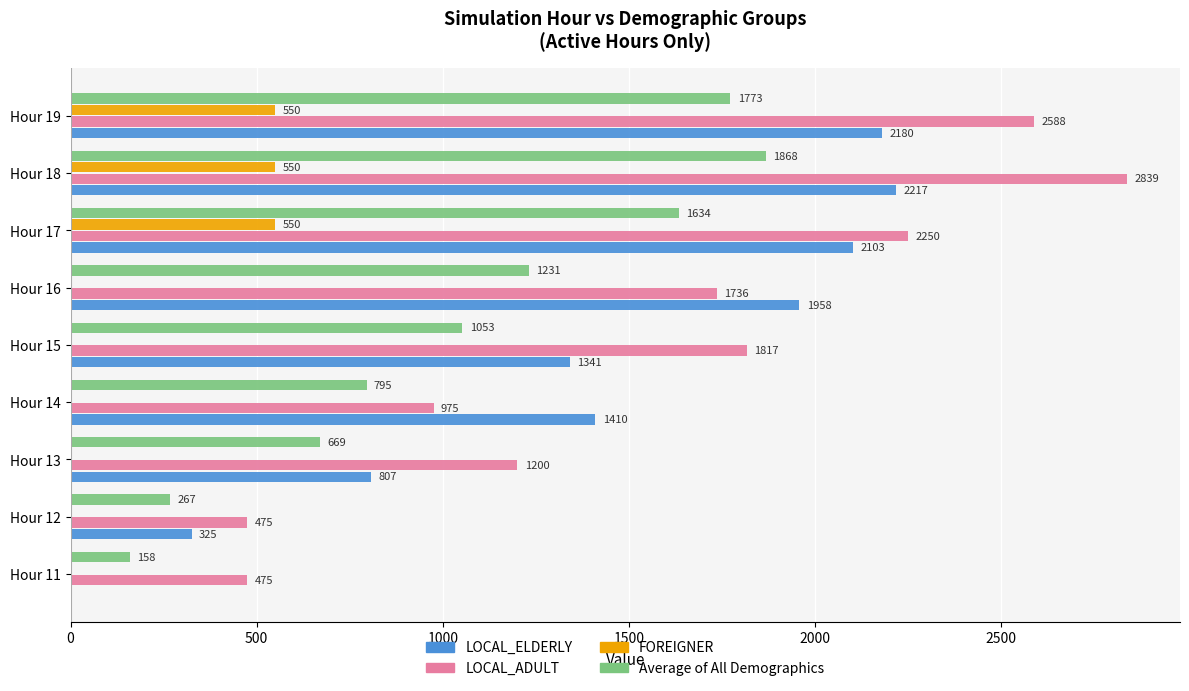

At which label is LOCAL_ELDERLY closest to 1108?

Hour 15